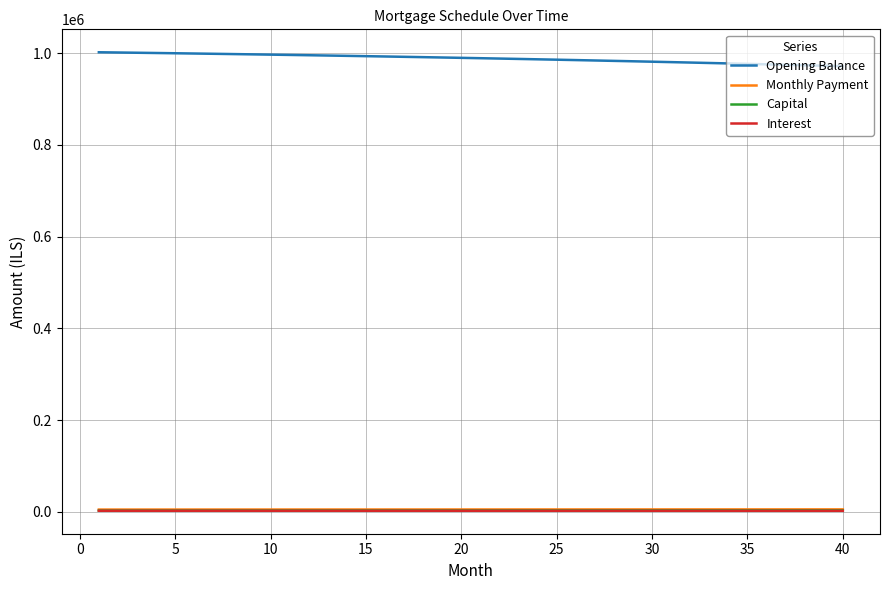

How many values in the Capital series exceed 2844?

20